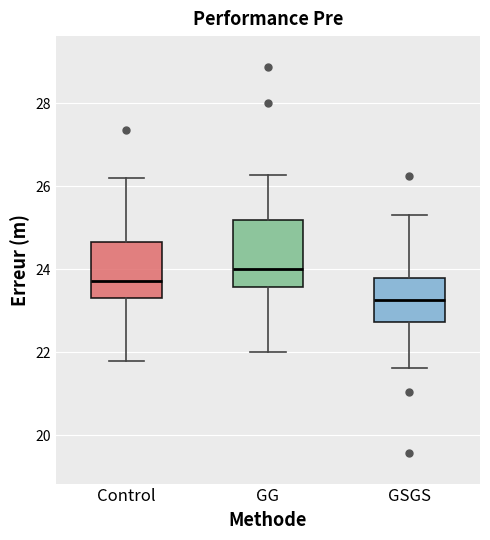

Comparing the boxes themselves (not the whiskers), which one is the tallest?

GG